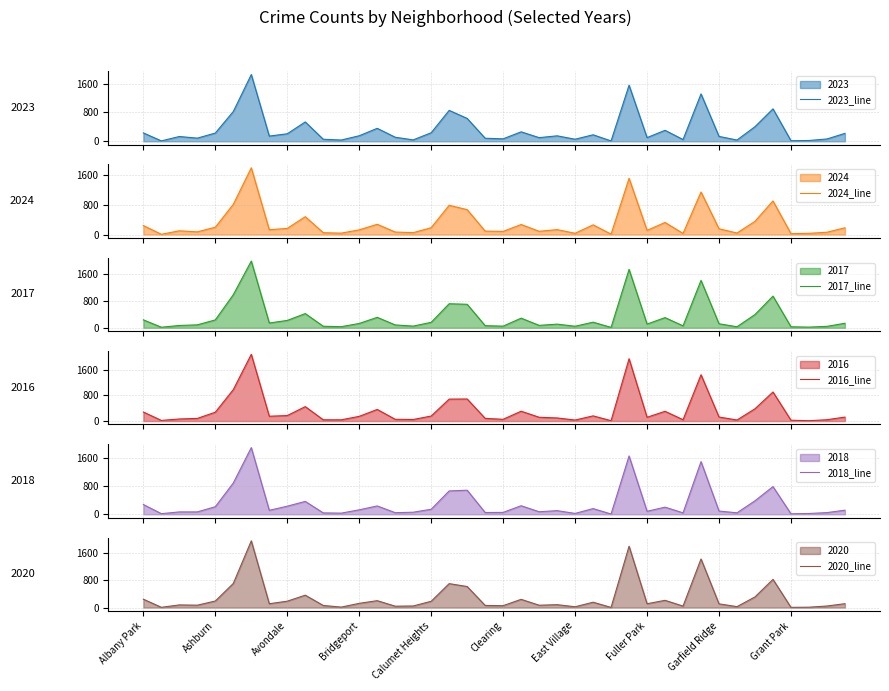

What is the difference between the second highest and minimum values in the 2018_line series?

1663